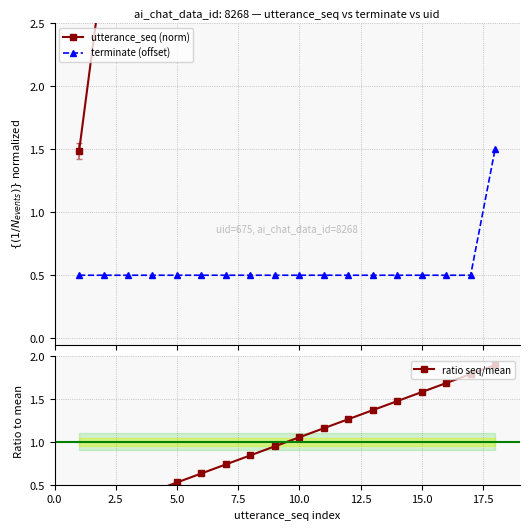

Which series has the largest range (max minus min)?

utterance_seq (norm)